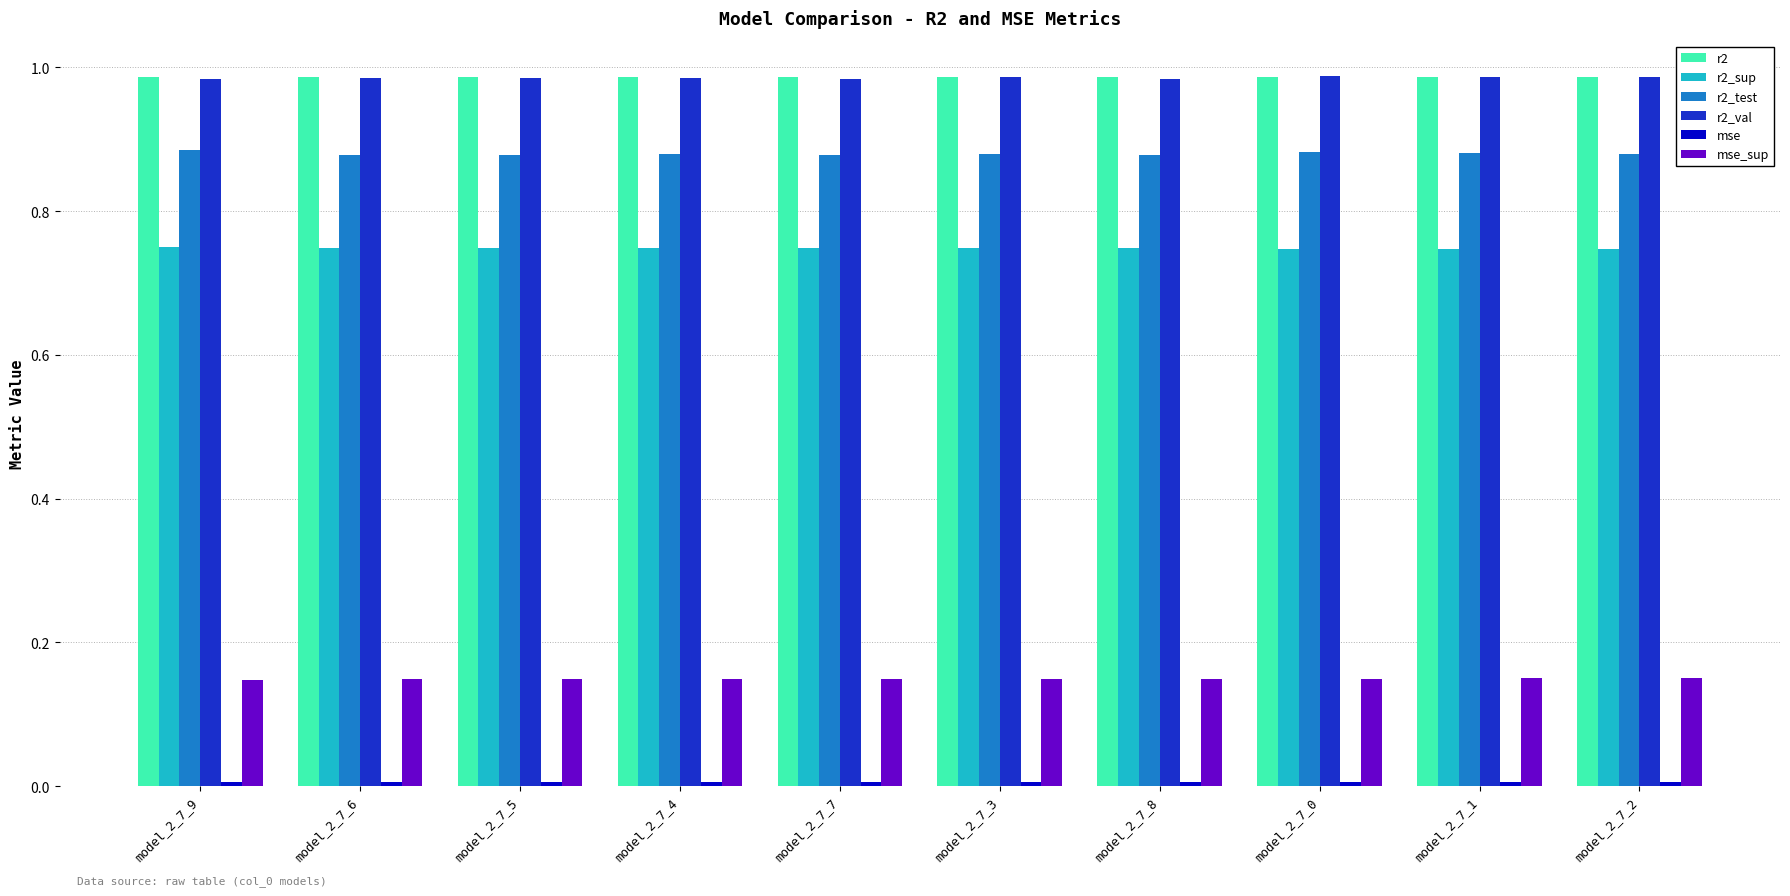

How many groups of bars are there?

10